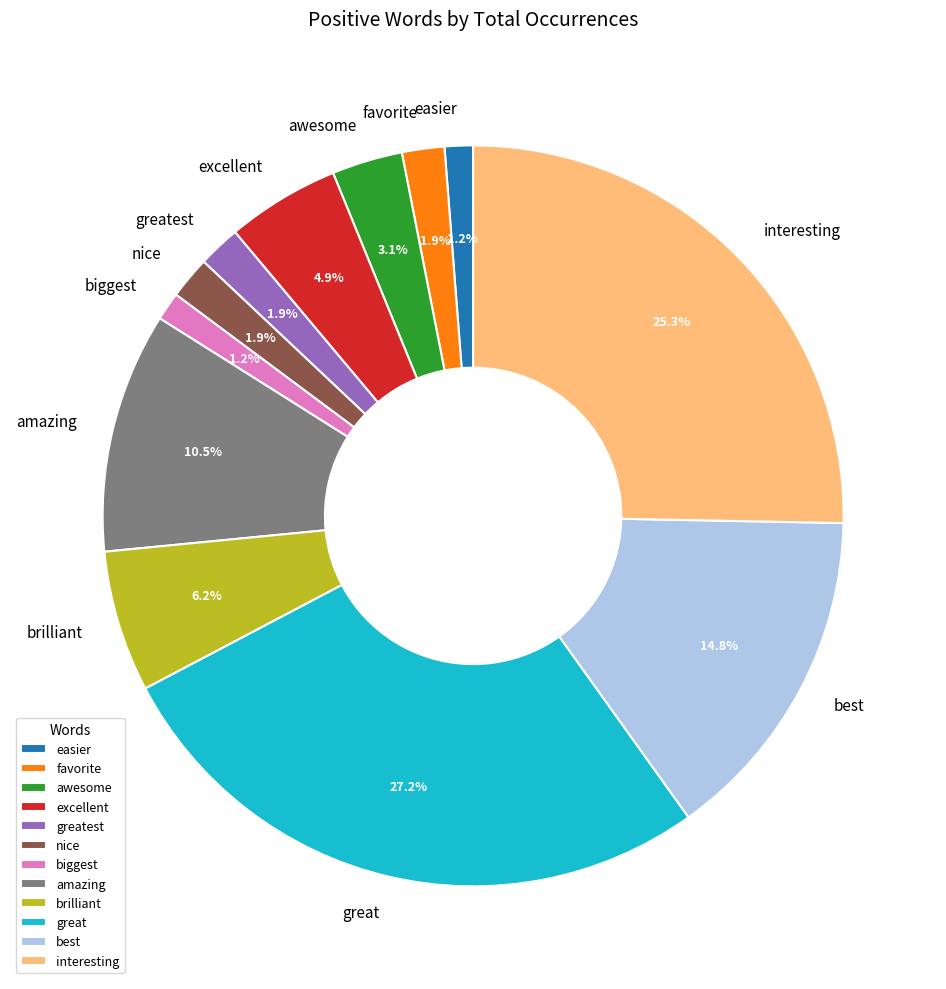

Count the number of slices in the pie.

12